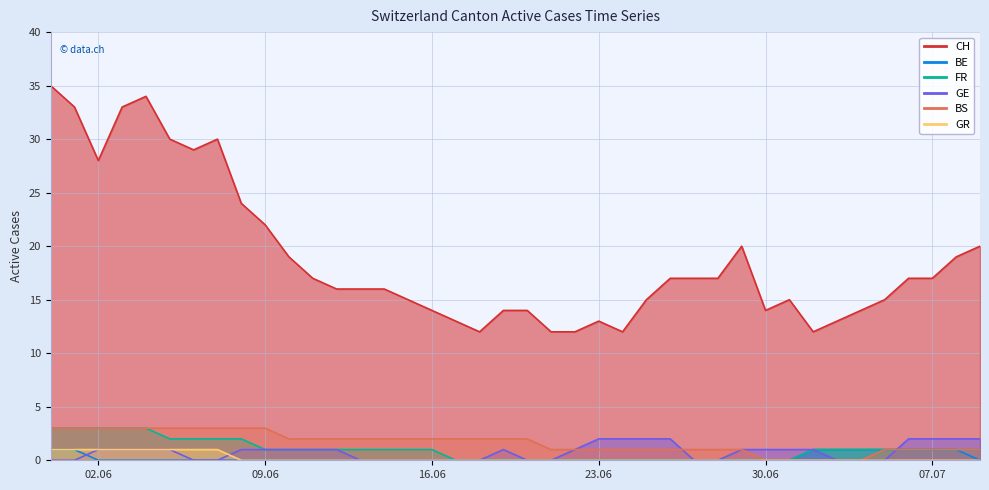

What is the label of the 20th point from the left?

2020-06-19